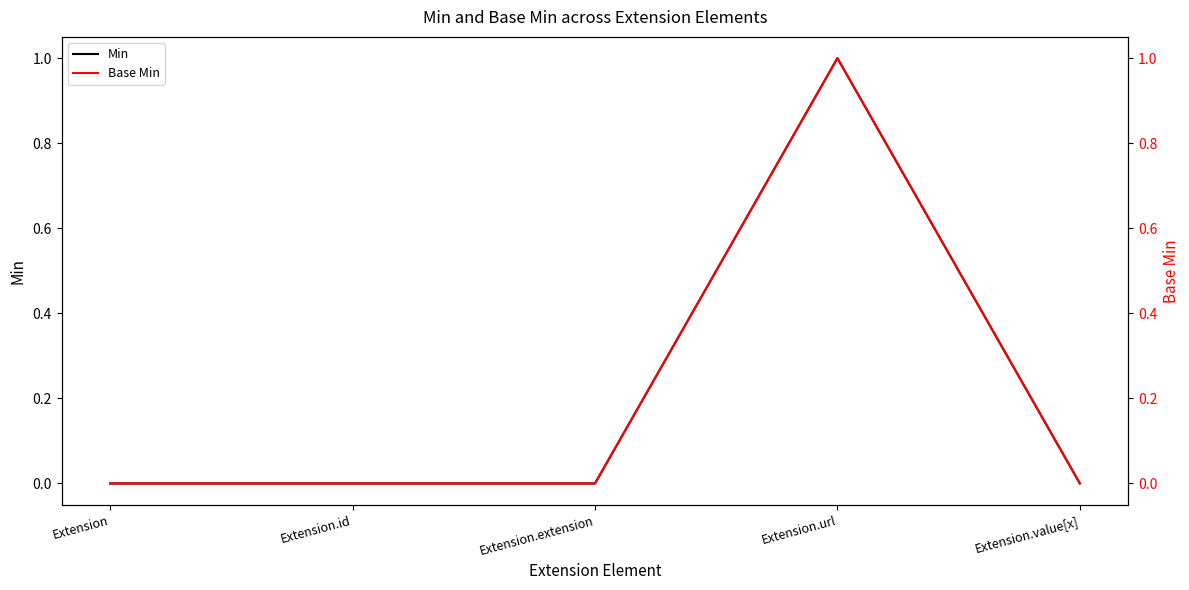

How many lines are shown in the chart?

2